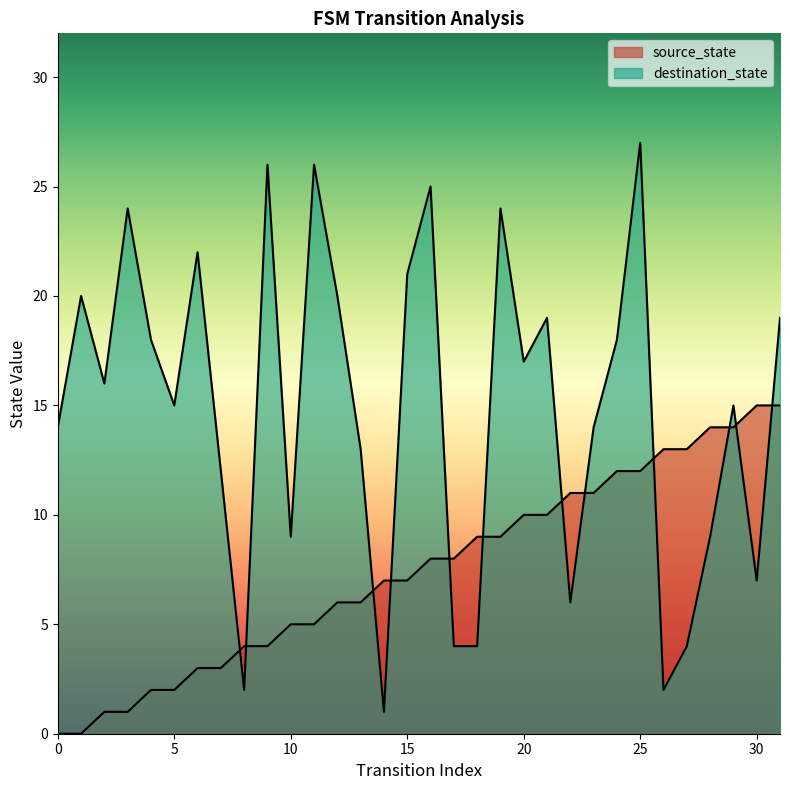

Reading left to right, transcribe all the data shown in this chart.

source_state: 0=0	1=0	2=1	3=1	4=2	5=2	6=3	7=3	8=4	9=4	10=5	11=5	12=6	13=6	14=7	15=7	16=8	17=8	18=9	19=9	20=10	21=10	22=11	23=11	24=12	25=12	26=13	27=13	28=14	29=14	30=15	31=15
destination_state: 0=14	1=20	2=16	3=24	4=18	5=15	6=22	7=12	8=2	9=26	10=9	11=26	12=20	13=13	14=1	15=21	16=25	17=4	18=4	19=24	20=17	21=19	22=6	23=14	24=18	25=27	26=2	27=4	28=9	29=15	30=7	31=19